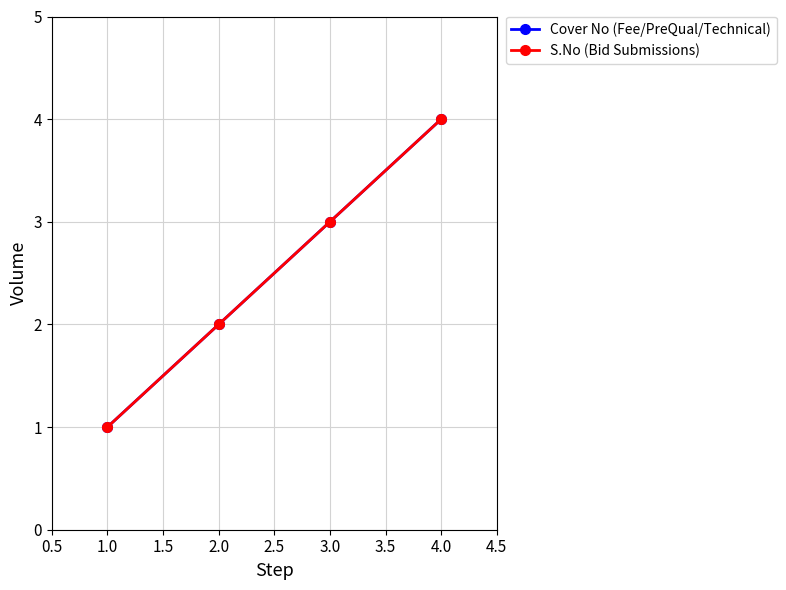

What is the lowest value of the Cover No (Fee/PreQual/Technical) series?

1